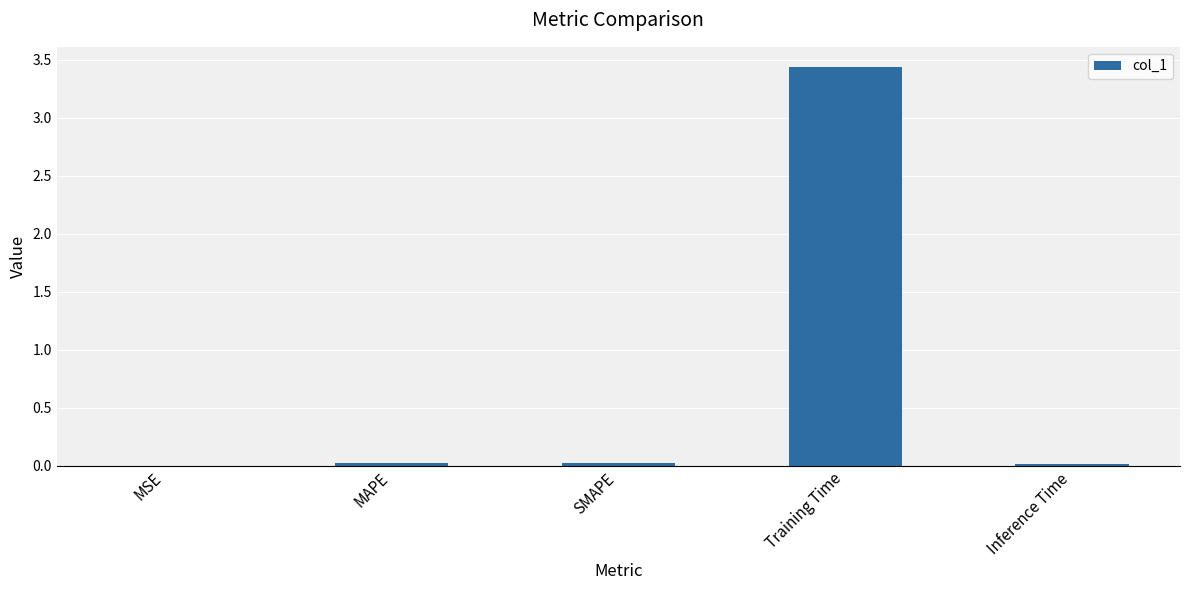

Are the bars grouped side by side (vs. stacked)?

No